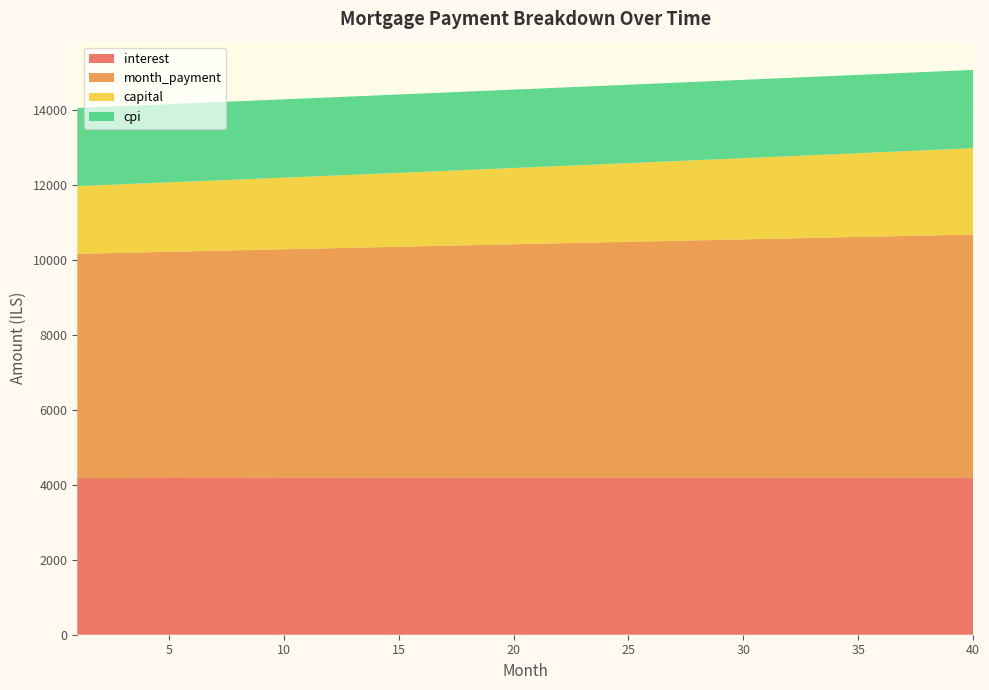

Reading left to right, transcribe all the data shown in this chart.

interest: 1=4175.3	2=4176.5	3=4177.6	4=4178.7	5=4179.7	6=4180.7	7=4181.6	8=4182.5	9=4183.3	10=4184.1	11=4184.9	12=4185.6	13=4186.2	14=4186.8	15=4187.3	16=4187.8	17=4188.3	18=4188.7	19=4189.0	20=4189.3	21=4189.5	22=4189.7	23=4189.9	24=4189.9	25=4190.0	26=4189.9	27=4189.8	28=4189.7	29=4189.5	30=4189.3	31=4188.9	32=4188.6	33=4188.2	34=4187.7	35=4187.1	36=4186.5	37=4185.9	38=4185.2	39=4184.4	40=4183.5
month_payment: 1=5981.4	2=5993.9	3=6006.4	4=6018.9	5=6031.4	6=6044.0	7=6056.6	8=6069.2	9=6081.8	10=6094.5	11=6107.2	12=6119.9	13=6132.7	14=6145.4	15=6158.3	16=6171.1	17=6183.9	18=6196.8	19=6209.7	20=6222.7	21=6235.6	22=6248.6	23=6261.6	24=6274.7	25=6287.8	26=6300.9	27=6314.0	28=6327.1	29=6340.3	30=6353.5	31=6366.8	32=6380.0	33=6393.3	34=6406.6	35=6420.0	36=6433.4	37=6446.8	38=6460.2	39=6473.7	40=6487.1
capital: 1=1806.1	2=1817.4	3=1828.7	4=1840.2	5=1851.7	6=1863.3	7=1875.0	8=1886.7	9=1898.5	10=1910.4	11=1922.3	12=1934.4	13=1946.5	14=1958.7	15=1970.9	16=1983.3	17=1995.7	18=2008.2	19=2020.7	20=2033.4	21=2046.1	22=2058.9	23=2071.8	24=2084.8	25=2097.8	26=2110.9	27=2124.1	28=2137.4	29=2150.8	30=2164.3	31=2177.8	32=2191.5	33=2205.2	34=2219.0	35=2232.9	36=2246.8	37=2260.9	38=2275.0	39=2289.3	40=2303.6
cpi: 1=2083.9	2=2084.5	3=2085.0	4=2085.5	5=2086.0	6=2086.5	7=2086.9	8=2087.3	9=2087.7	10=2088.1	11=2088.4	12=2088.7	13=2089.0	14=2089.3	15=2089.6	16=2089.8	17=2090.0	18=2090.1	19=2090.3	20=2090.4	21=2090.5	22=2090.6	23=2090.6	24=2090.6	25=2090.6	26=2090.6	27=2090.5	28=2090.4	29=2090.3	30=2090.1	31=2089.9	32=2089.7	33=2089.5	34=2089.2	35=2088.9	36=2088.6	37=2088.2	38=2087.8	39=2087.4	40=2087.0